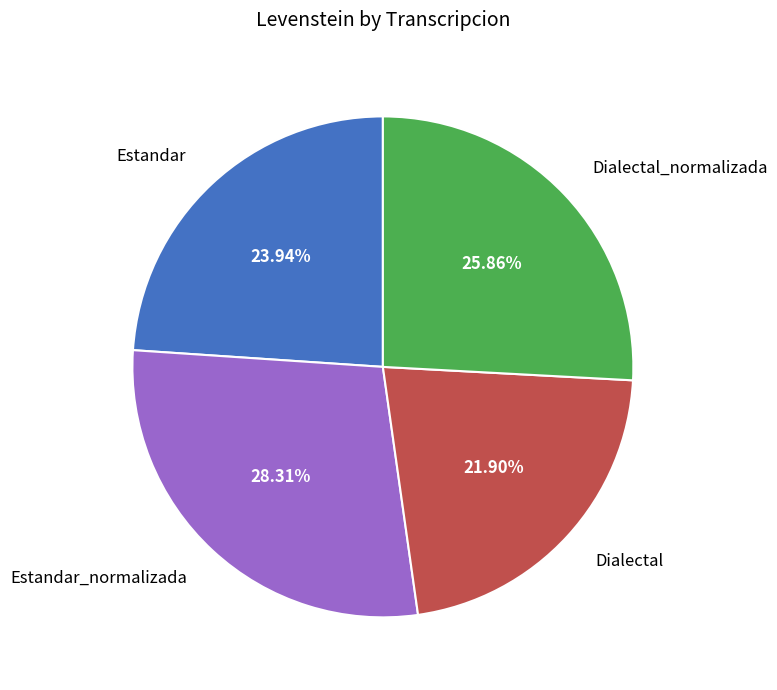

Is there a majority slice in this chart?

No